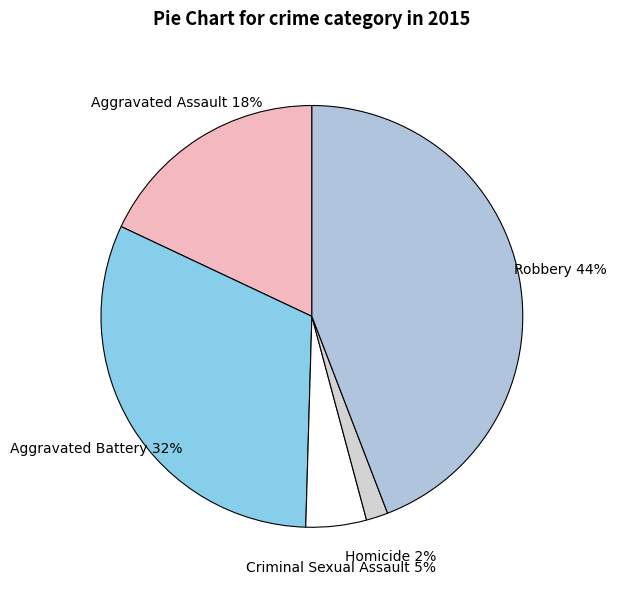

Is the sum of Aggravated Assault and Aggravated Battery greater than half?

No